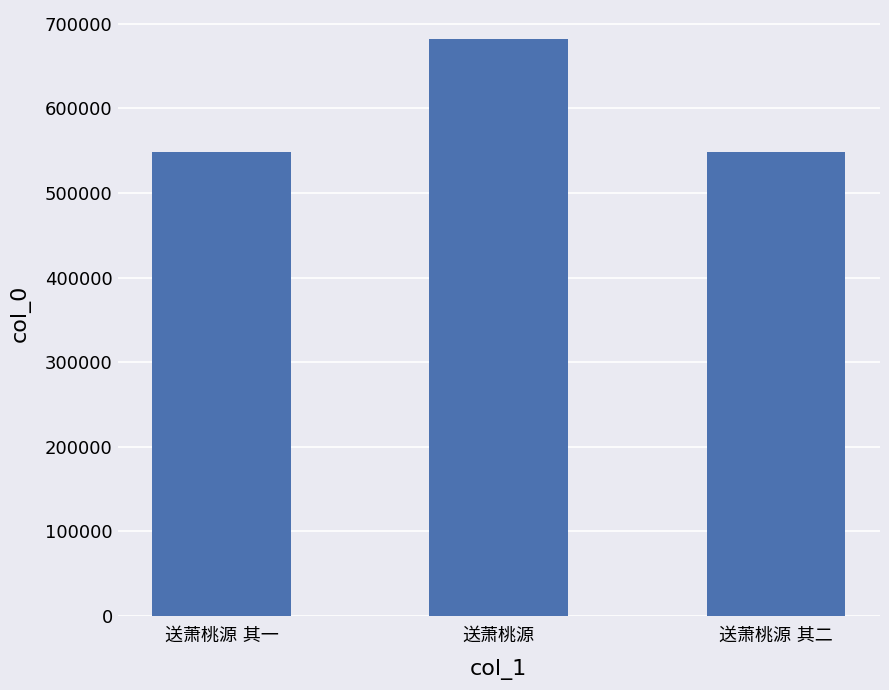

What is the greatest value displayed?

682038